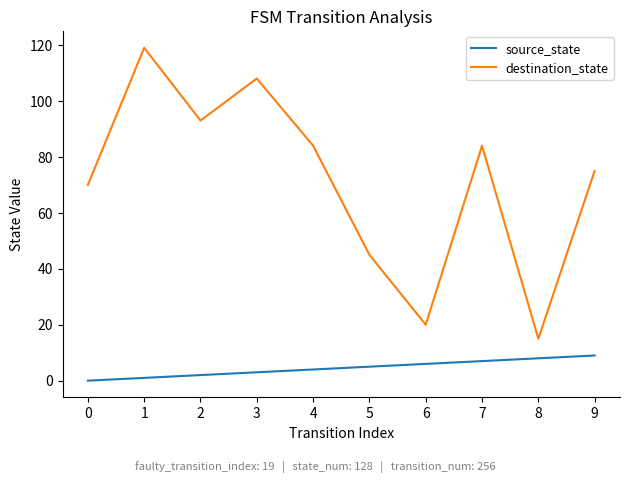

How many source_state values are between 2 and 7?

6